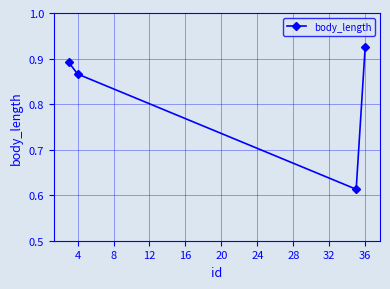

What is the difference between the maximum and minimum values?

0.3